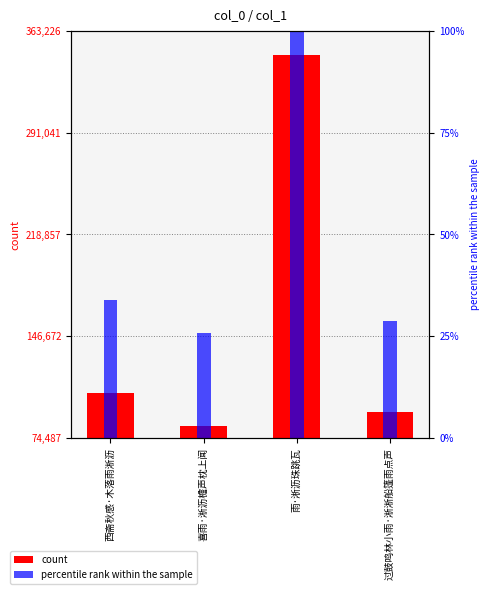

At which label is count closest to 214347?

西斋秋感·木落雨淅沥